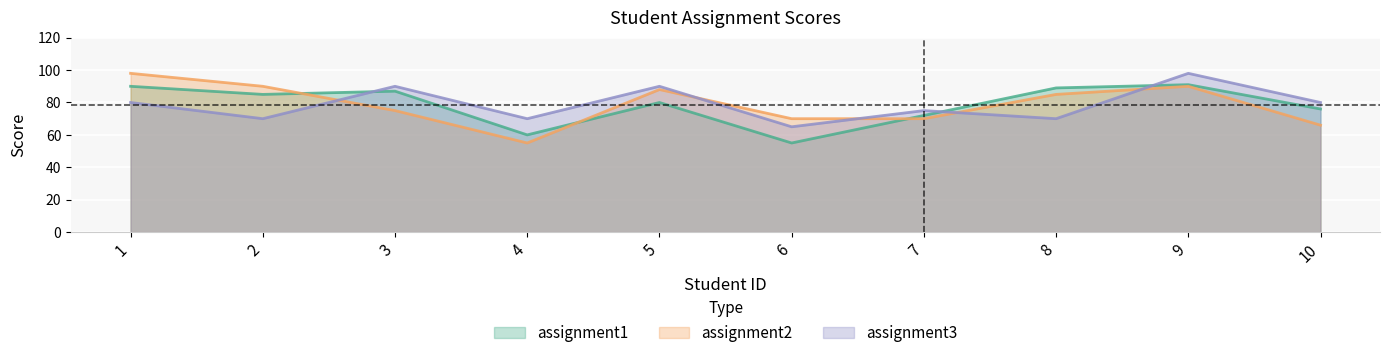

True or false: assignment1 has more than 0 points higher than both neighbors.

True